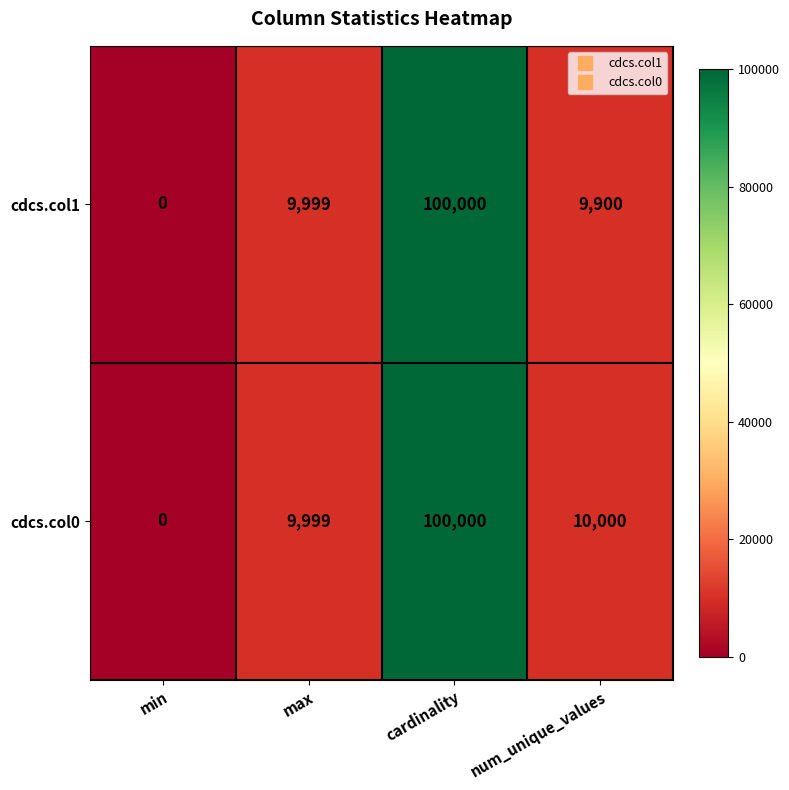

Rank the series by their average value, from lowest to highest.

cdcs.col1, cdcs.col0